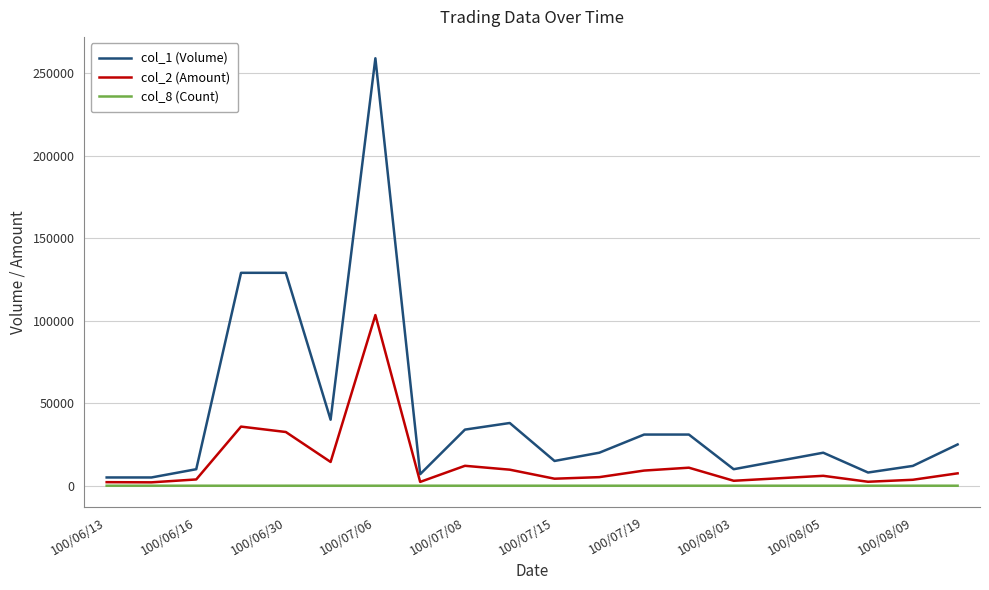

Rank the series by their average value, from lowest to highest.

col_8 (Count), col_2 (Amount), col_1 (Volume)